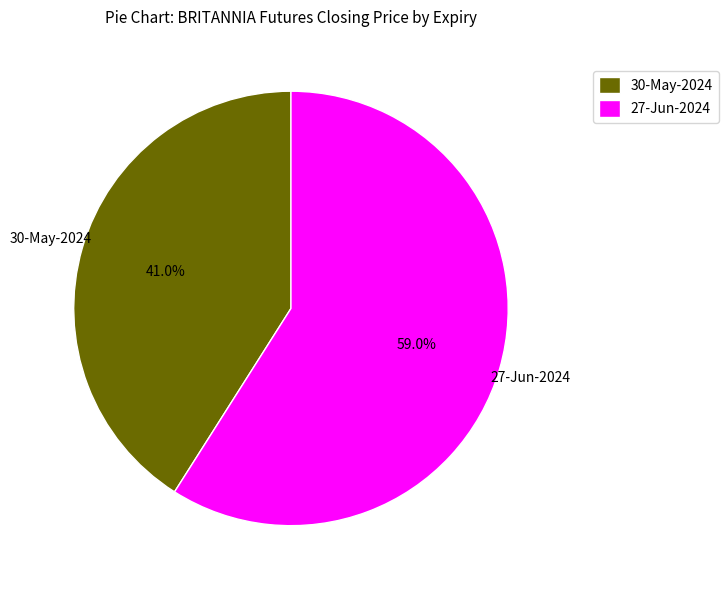

Does any single category account for the majority?

Yes